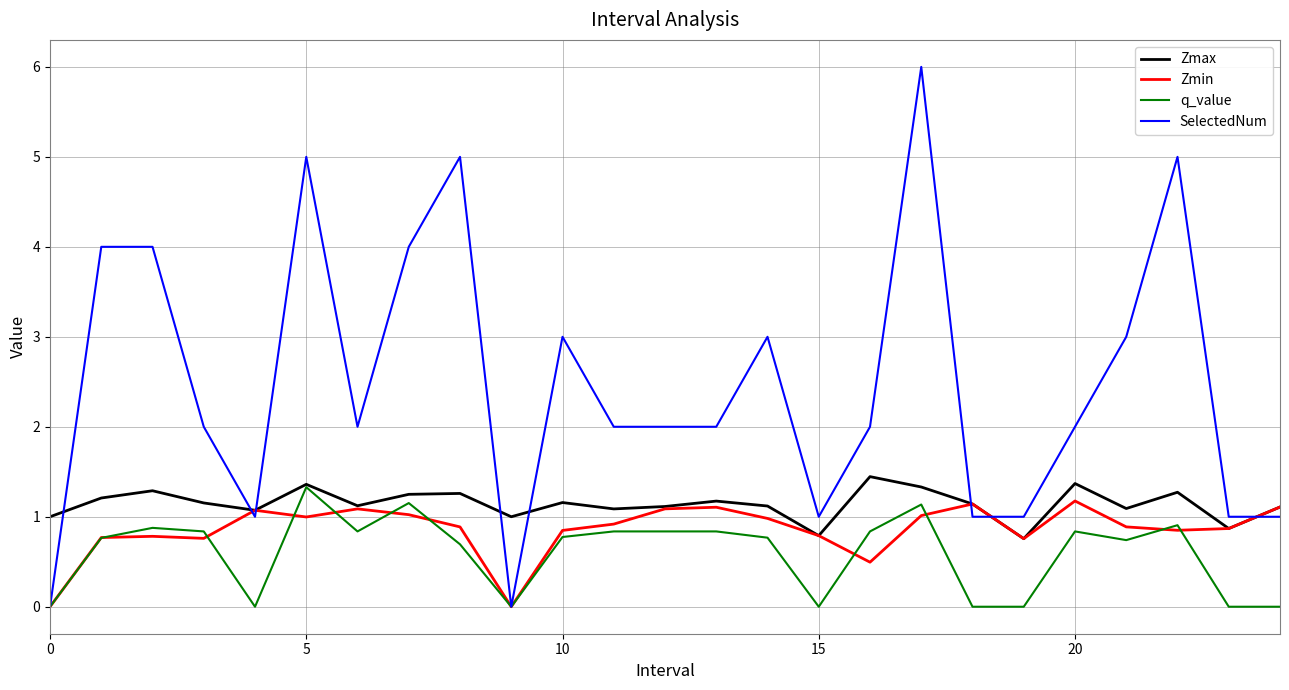

Which series has the widest spread of values?

SelectedNum